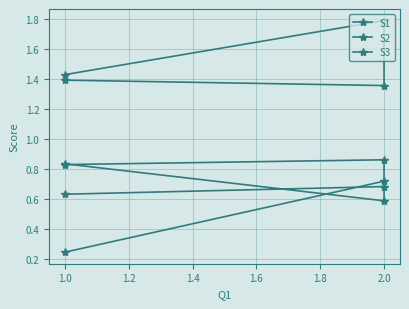

True or false: S3 has a value of 0.6 at 1.0.

True